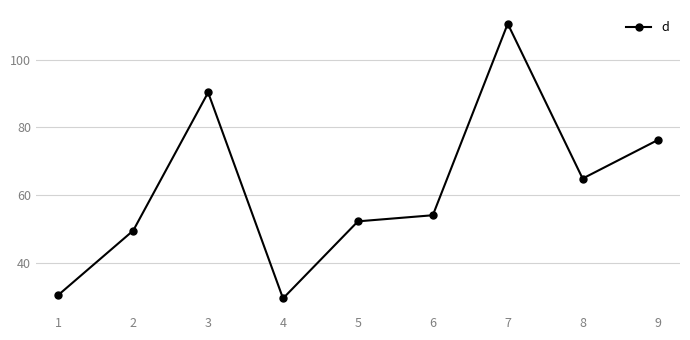

Reading right to left, transcribe all the data shown in this chart.

76.2	64.9	110.7	54.0	52.2	29.5	90.3	49.5	30.5